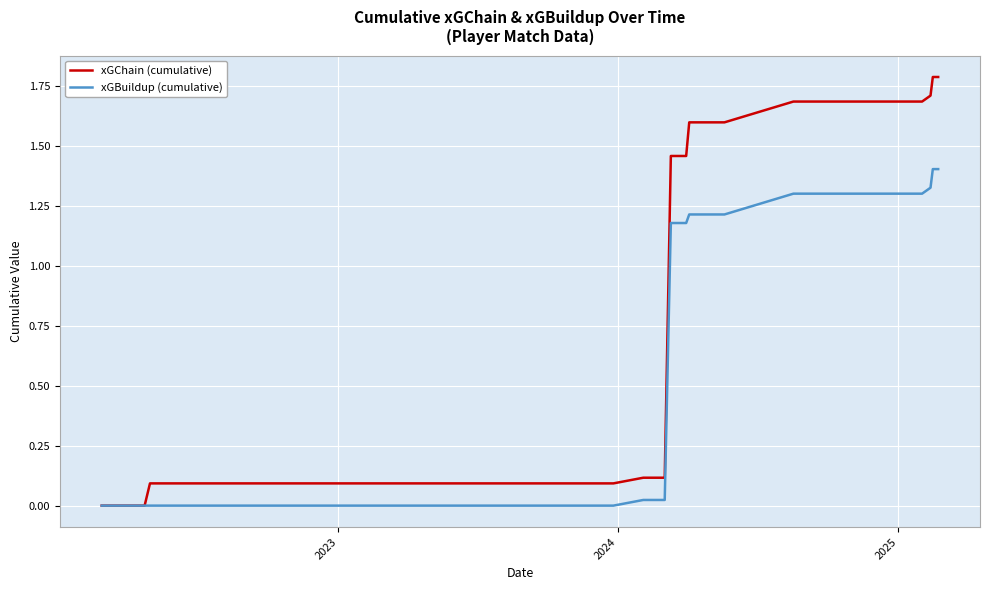

Which series has the largest range (max minus min)?

xGChain (cumulative)